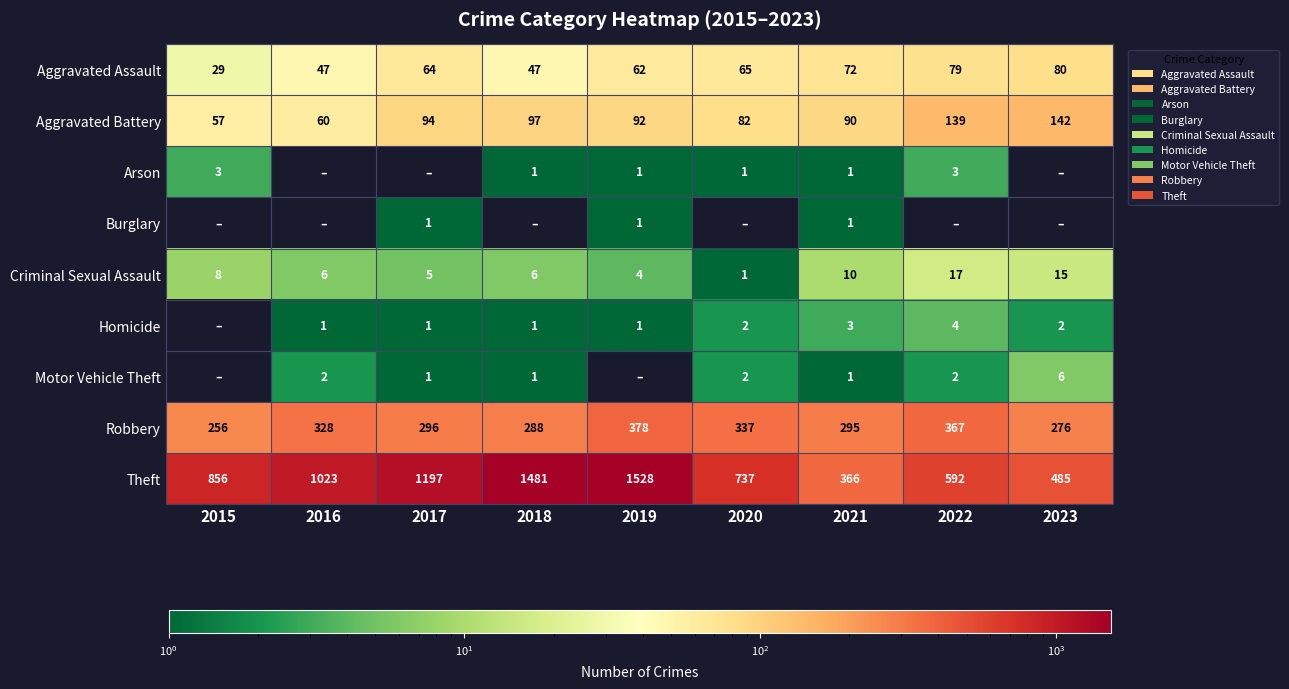

What is the difference between the maximum and minimum values in the Robbery series?

122